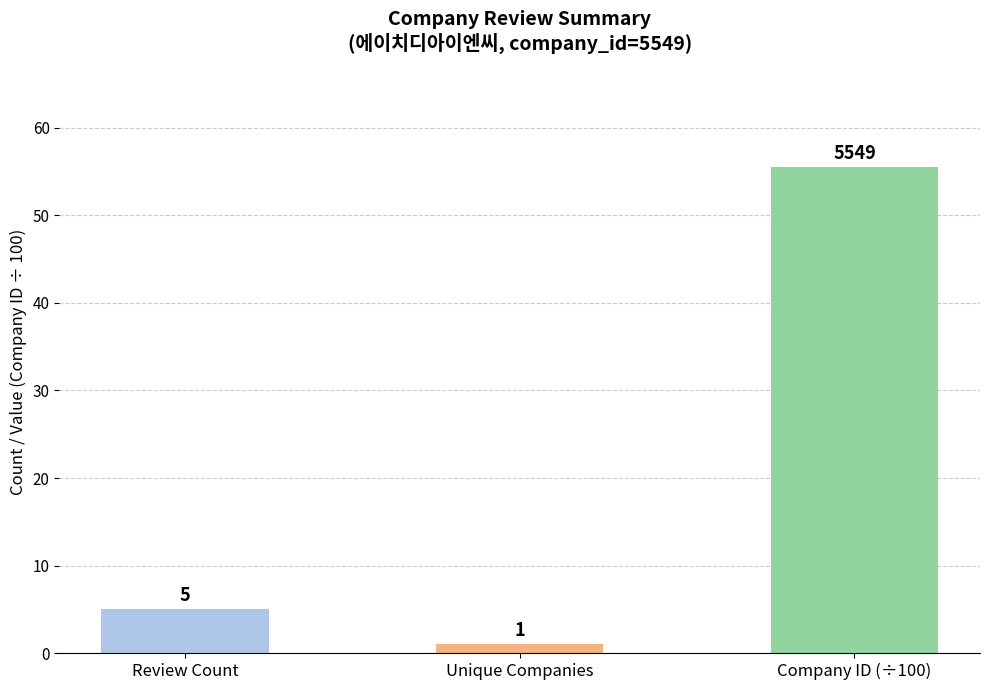

How many series are shown in this chart?

1